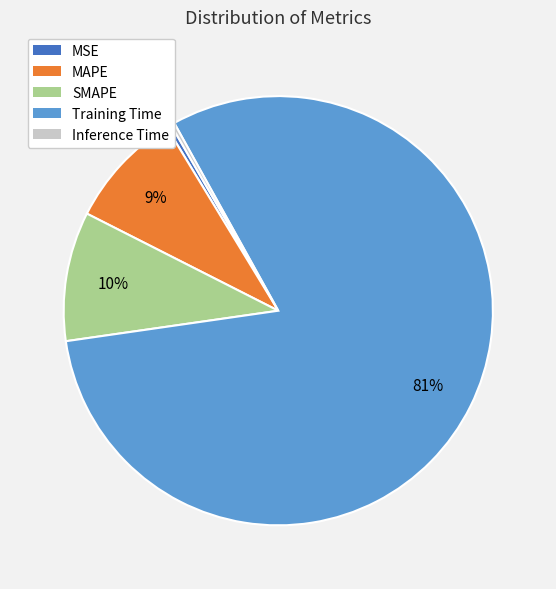

Which has a higher value, Training Time or MSE?

Training Time